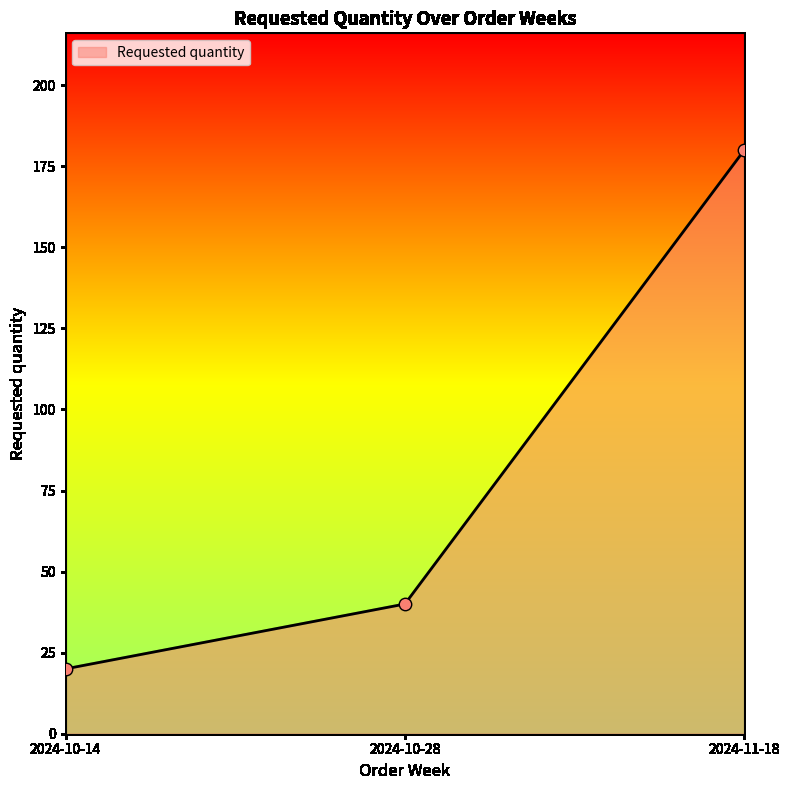

What is the change in value from 2024-10-14 to 2024-11-18?

+160